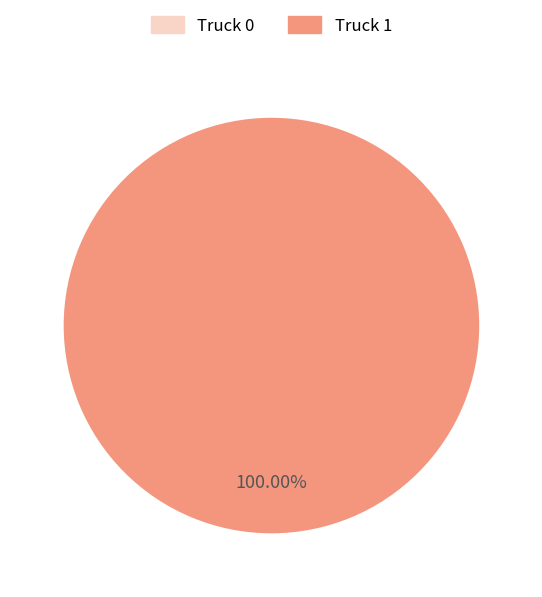

To the nearest percent, what is the combined percentage of Truck 0 and Truck 1?

100%